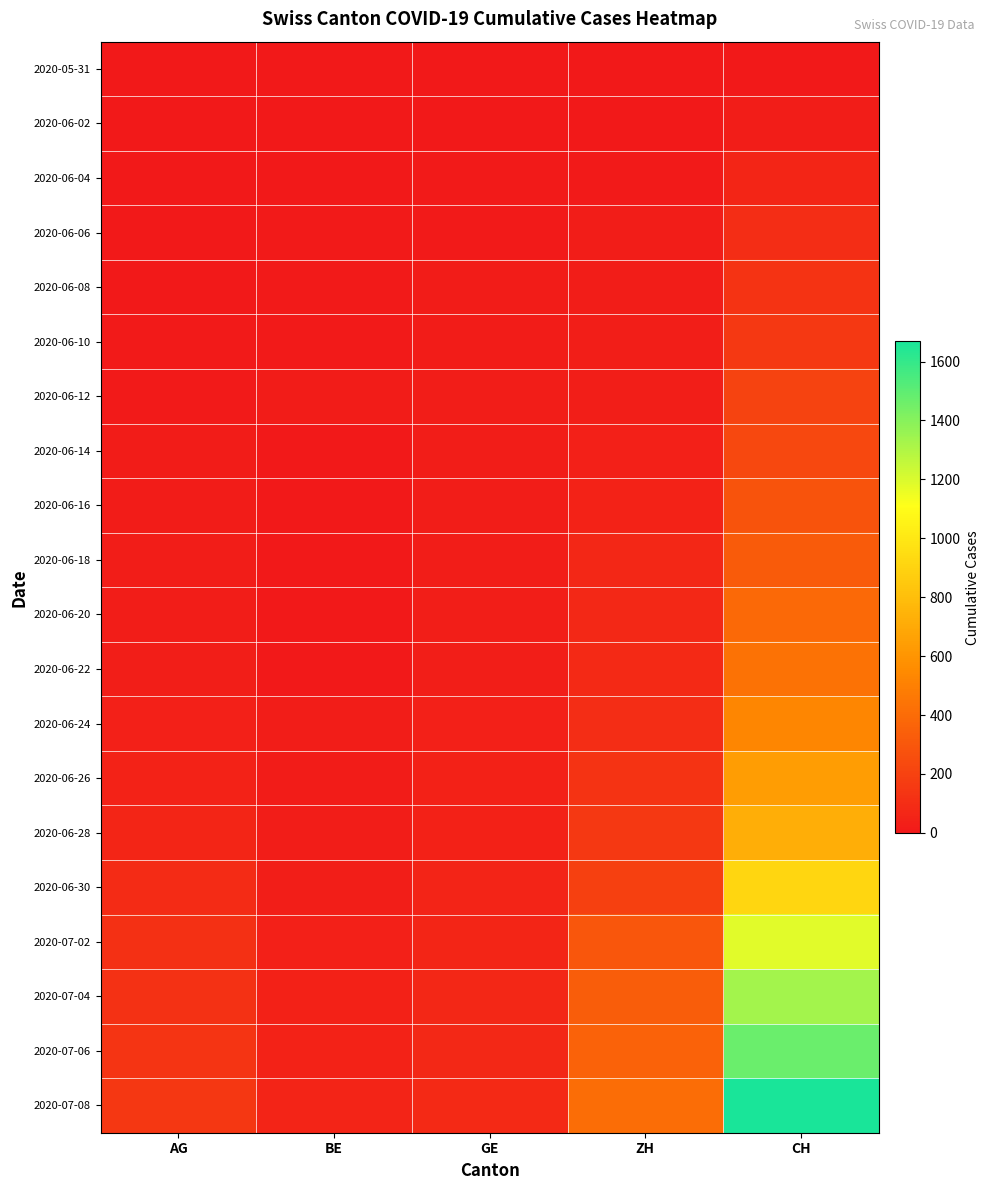

Reading right to left, extract all data points from this chart.

2020-05-31: CH=0	ZH=0	GE=0	BE=0	AG=0
2020-06-02: CH=20	ZH=2	GE=4	BE=1	AG=0
2020-06-04: CH=62	ZH=13	GE=8	BE=4	AG=3
2020-06-06: CH=100	ZH=23	GE=13	BE=8	AG=5
2020-06-08: CH=125	ZH=23	GE=14	BE=8	AG=5
2020-06-10: CH=154	ZH=28	GE=16	BE=9	AG=7
2020-06-12: CH=206	ZH=30	GE=20	BE=17	AG=13
2020-06-14: CH=234	ZH=38	GE=20	BE=0	AG=16
2020-06-16: CH=285	ZH=52	GE=22	BE=0	AG=18
2020-06-18: CH=325	ZH=67	GE=23	BE=0	AG=21
2020-06-20: CH=385	ZH=75	GE=31	BE=0	AG=26
2020-06-22: CH=431	ZH=83	GE=32	BE=0	AG=28
2020-06-24: CH=528	ZH=103	GE=38	BE=21	AG=35
2020-06-26: CH=640	ZH=130	GE=43	BE=18	AG=50
2020-06-28: CH=722	ZH=153	GE=44	BE=21	AG=59
2020-06-30: CH=918	ZH=190	GE=55	BE=27	AG=88
2020-07-02: CH=1185	ZH=294	GE=61	BE=35	AG=116
2020-07-04: CH=1334	ZH=330	GE=66	BE=43	AG=123
2020-07-06: CH=1468	ZH=357	GE=75	BE=52	AG=132
2020-07-08: CH=1668	ZH=405	GE=83	BE=57	AG=147